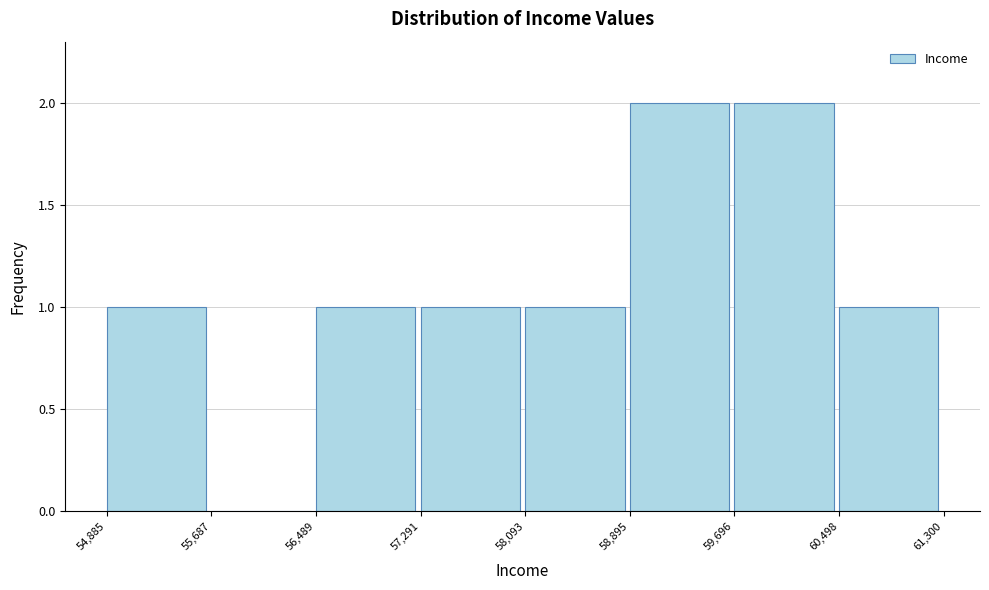

How tall is the bar that spans 60,498 to 61,300 on the x-axis? The values are not printed on the chart, so give them approximately, as read against the axis.

1